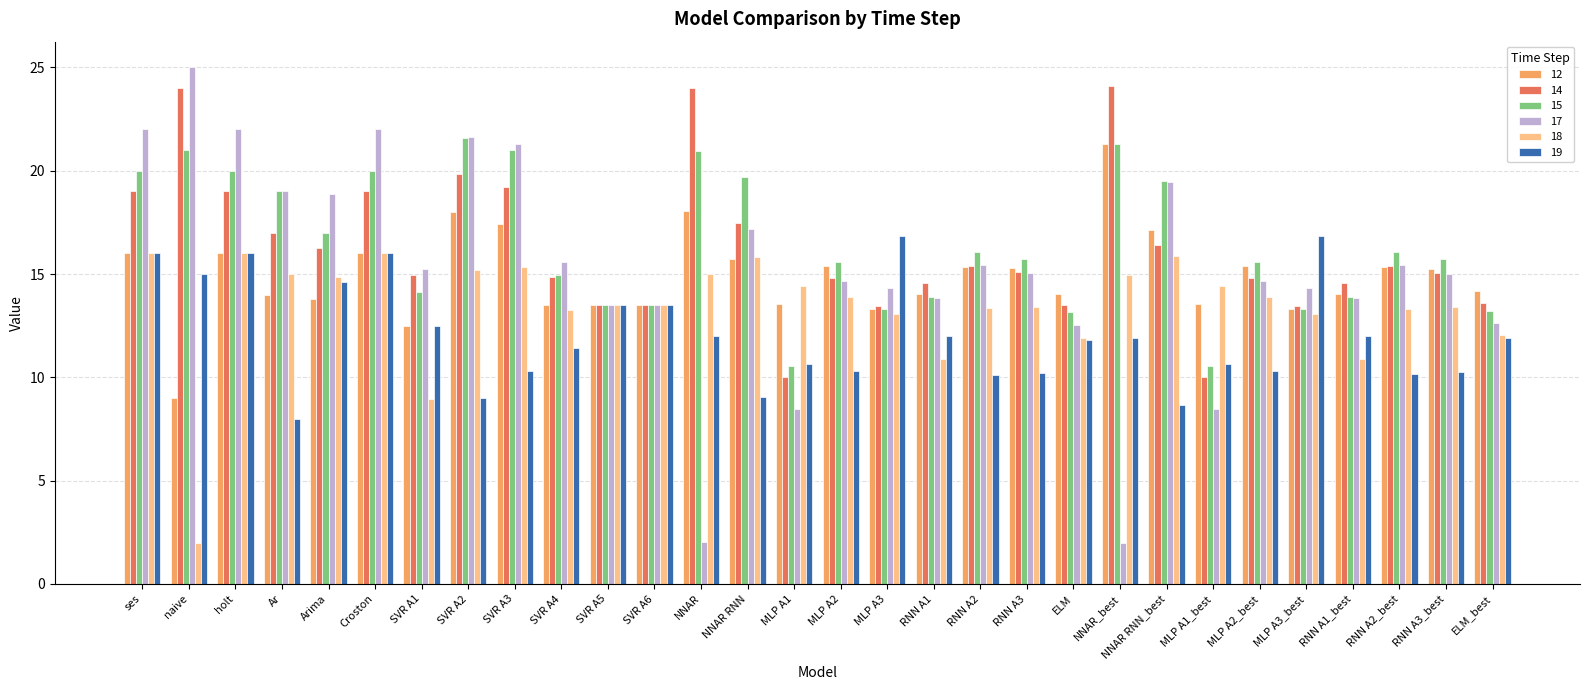

What is the spread (max minus min) of values at SVR A1?

6.3